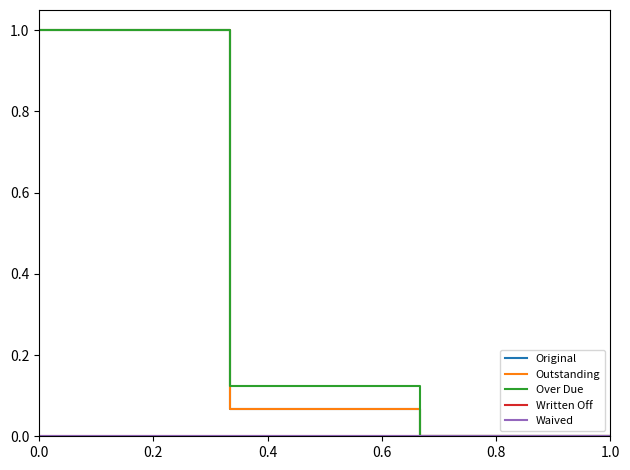

Does the chart have visible grid lines?

No